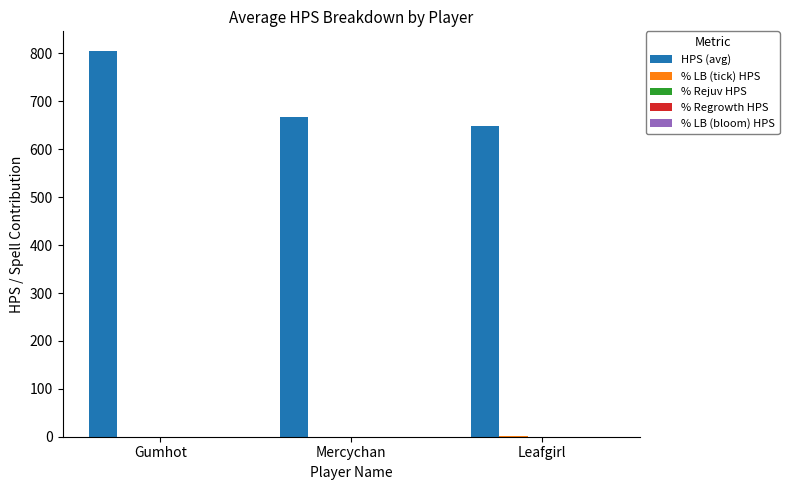

Between Gumhot and Leafgirl, which series saw the biggest shift?

HPS (avg)